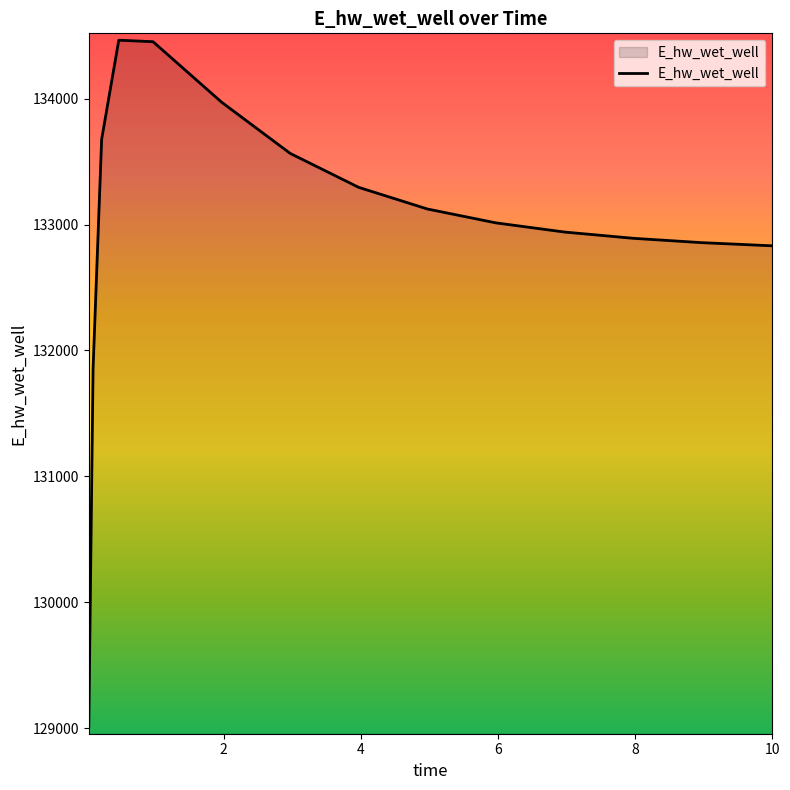

What is the greatest value displayed?

134465.2